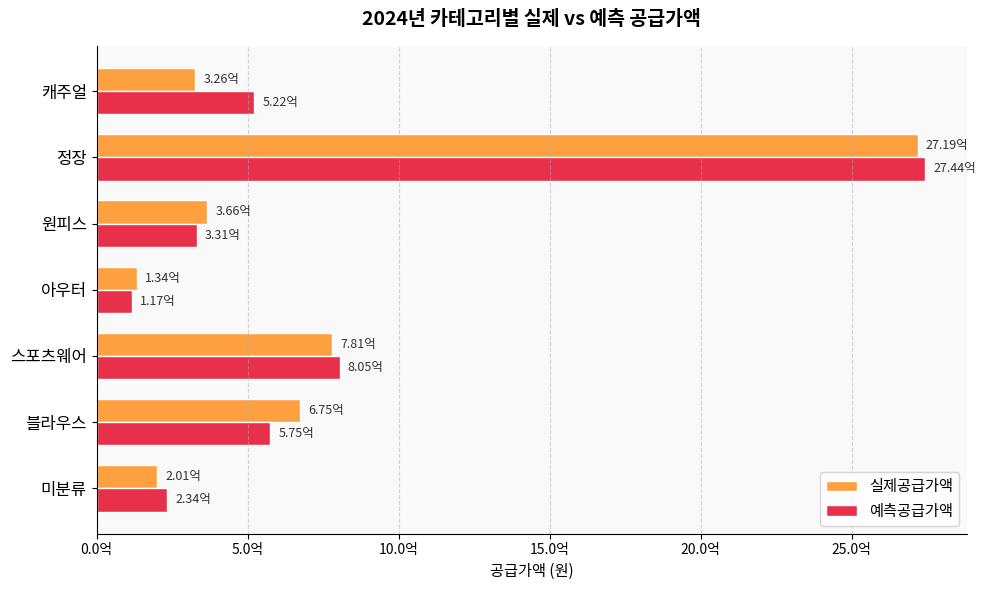

What is the value of the 예측공급가액 bar at the 6th from the left?

2744374060